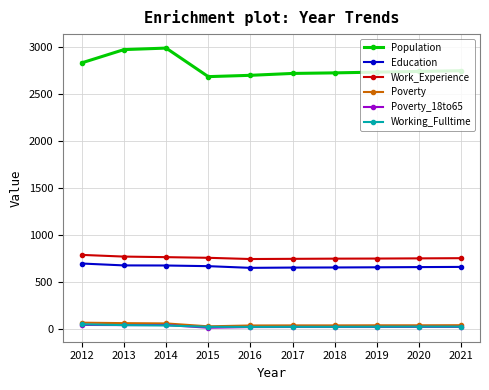

In Population, how many points are lower than both neighbors (excluding endpoints)?

1